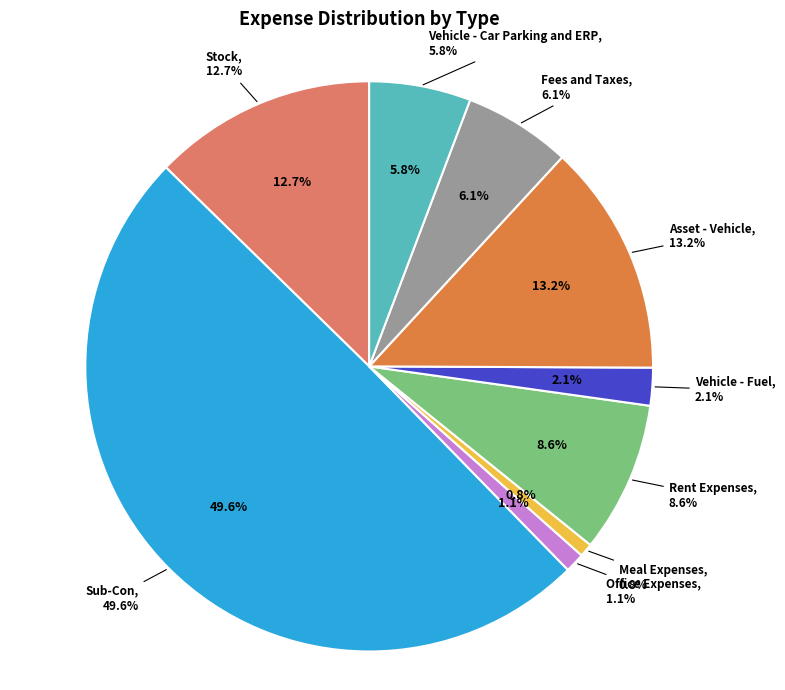

Is there any slice that represents more than half of the pie?

No